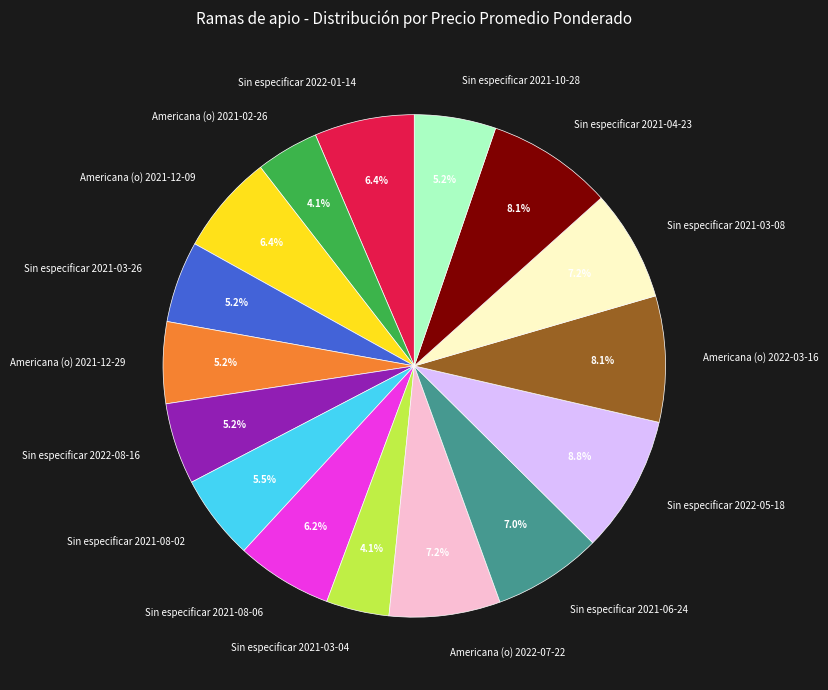

Count the number of slices in the pie.

16